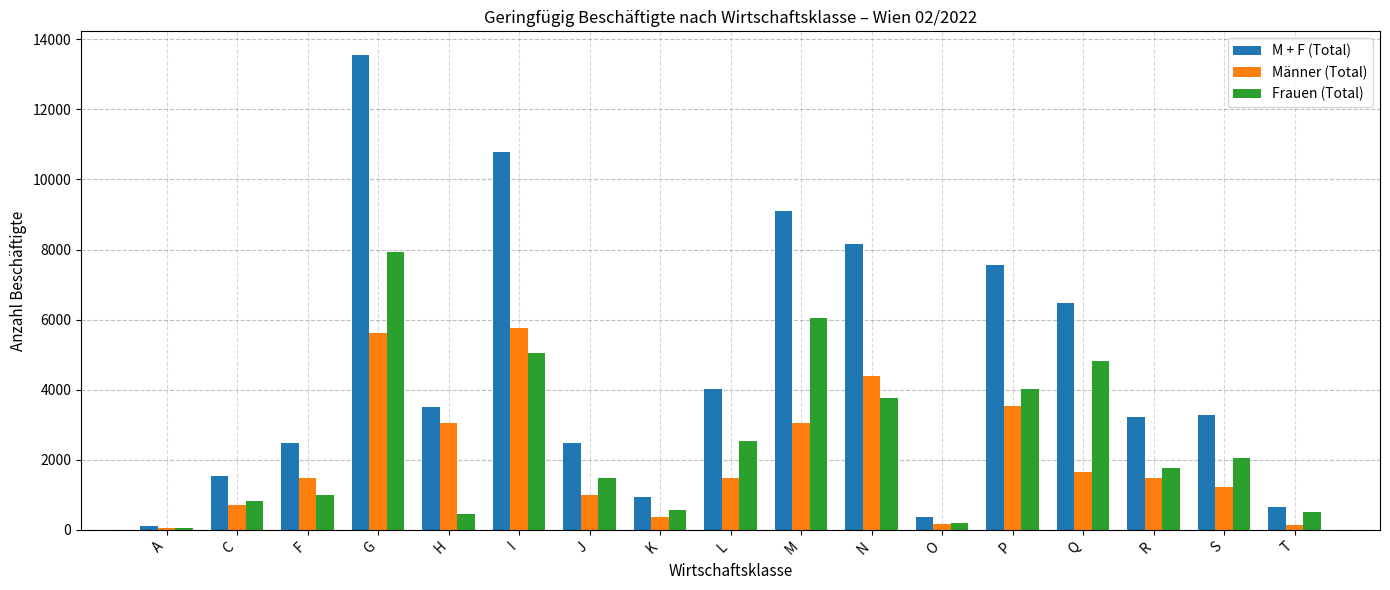

What is the difference between the highest and lowest values at J?

1488